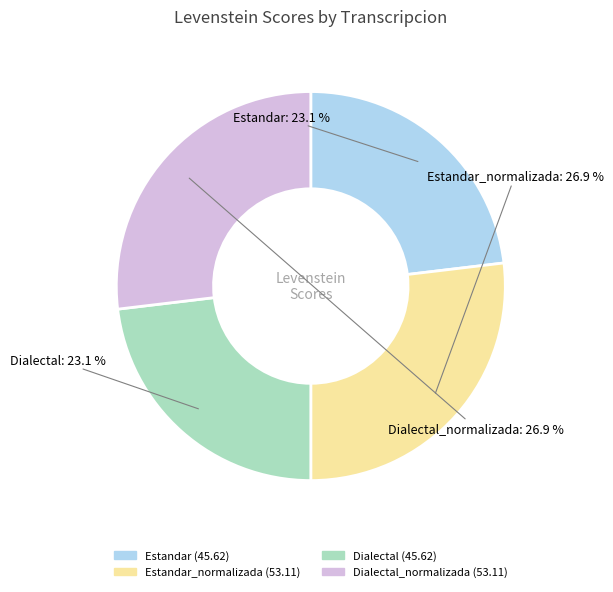

Does any single category account for the majority?

No